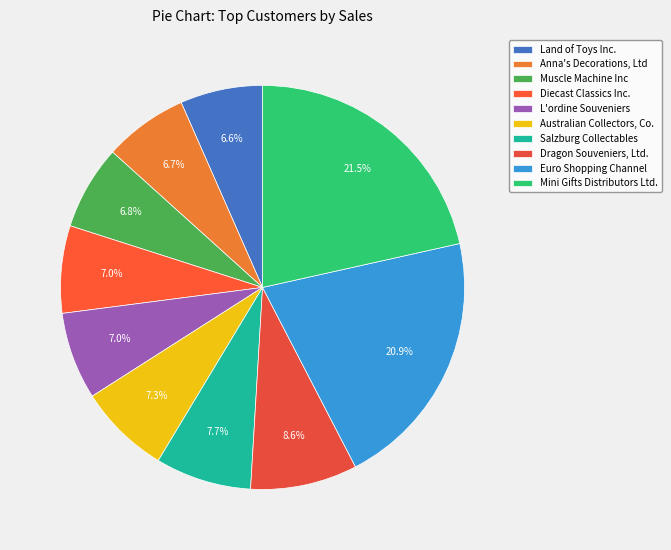

Combined, do Muscle Machine Inc and Land of Toys Inc. account for over 50%?

No